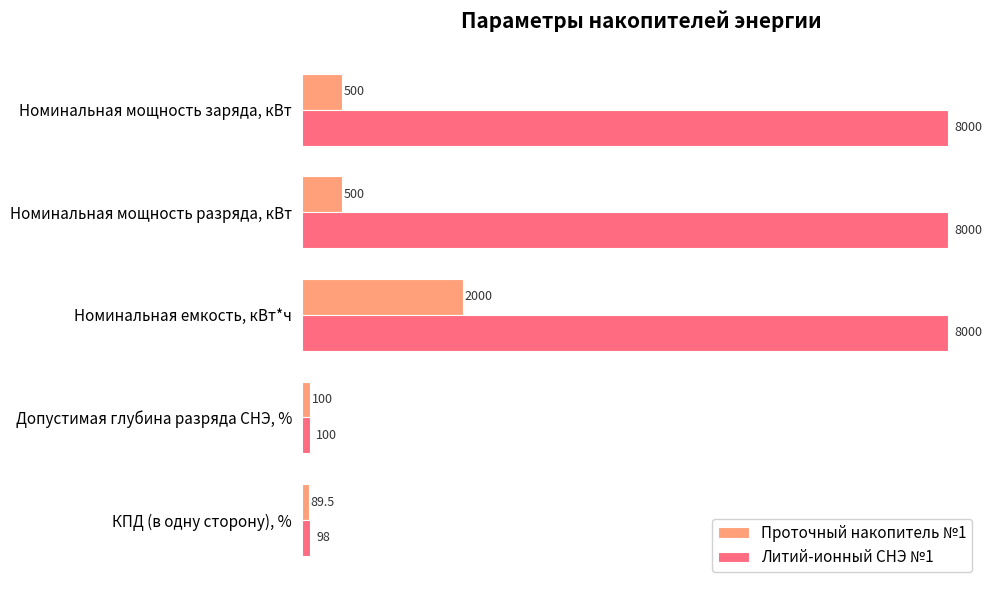

Between Номинальная мощность разряда, кВт and Допустимая глубина разряда СНЭ, %, which series saw the biggest shift?

Литий-ионный СНЭ №1